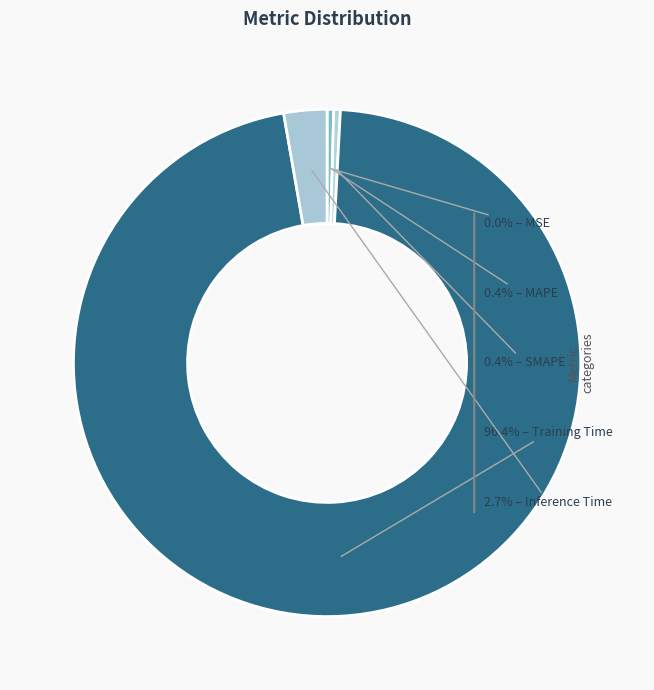

Count the number of slices in the pie.

5